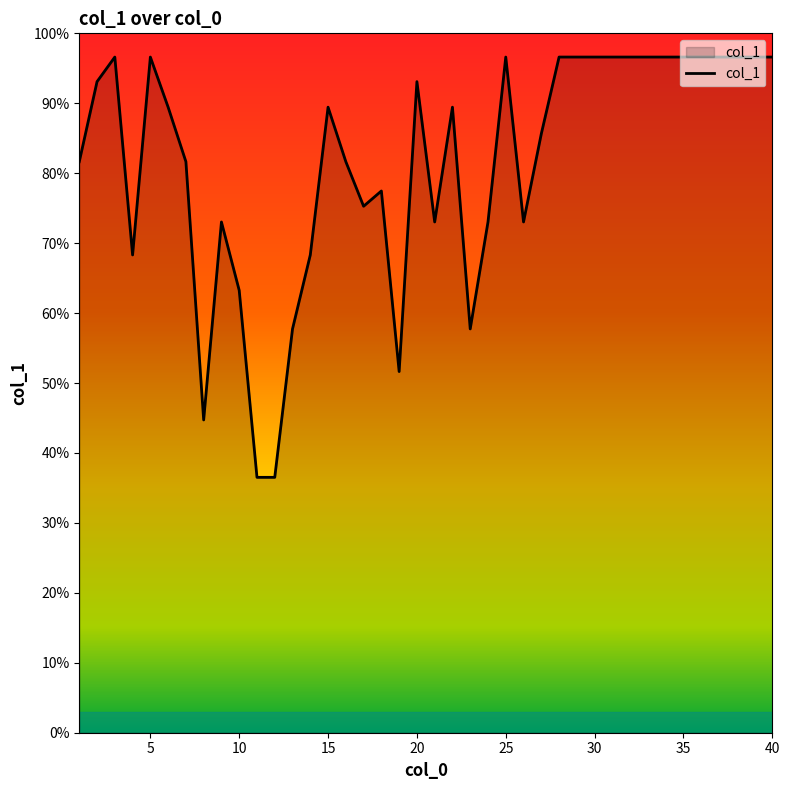

What is the maximum value shown in the chart?

96.6